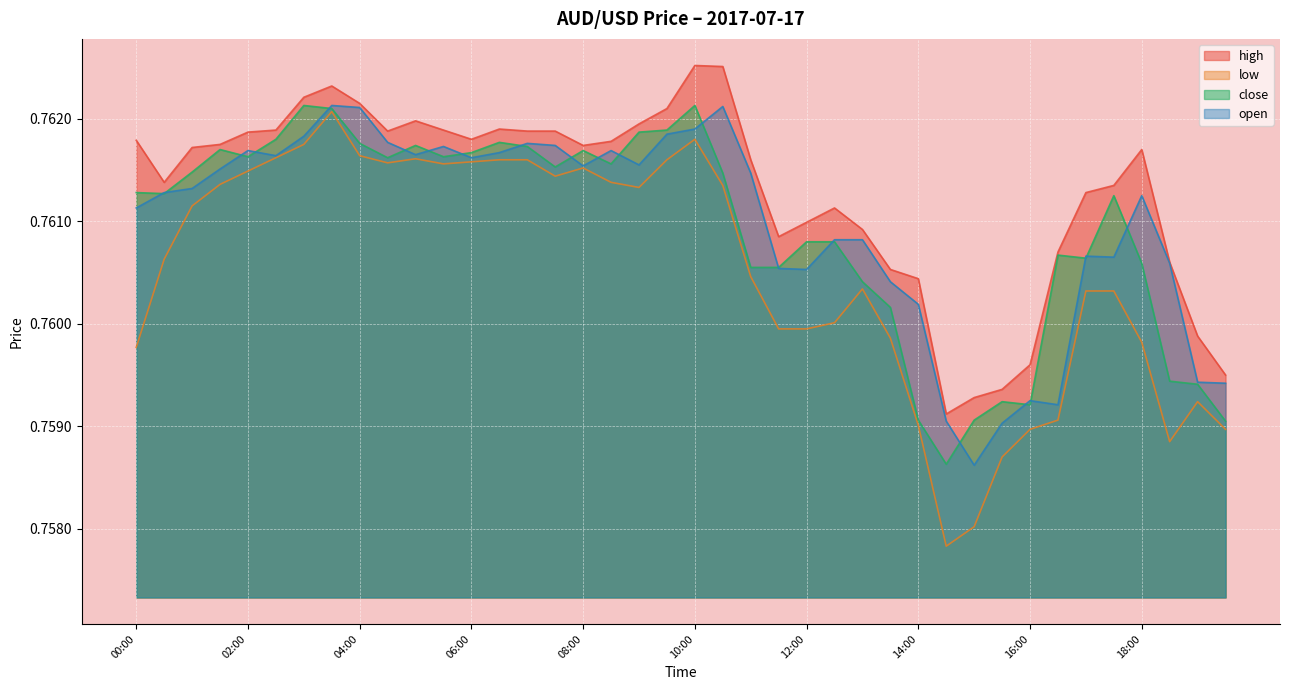

Which series has the largest total across all categories?

high